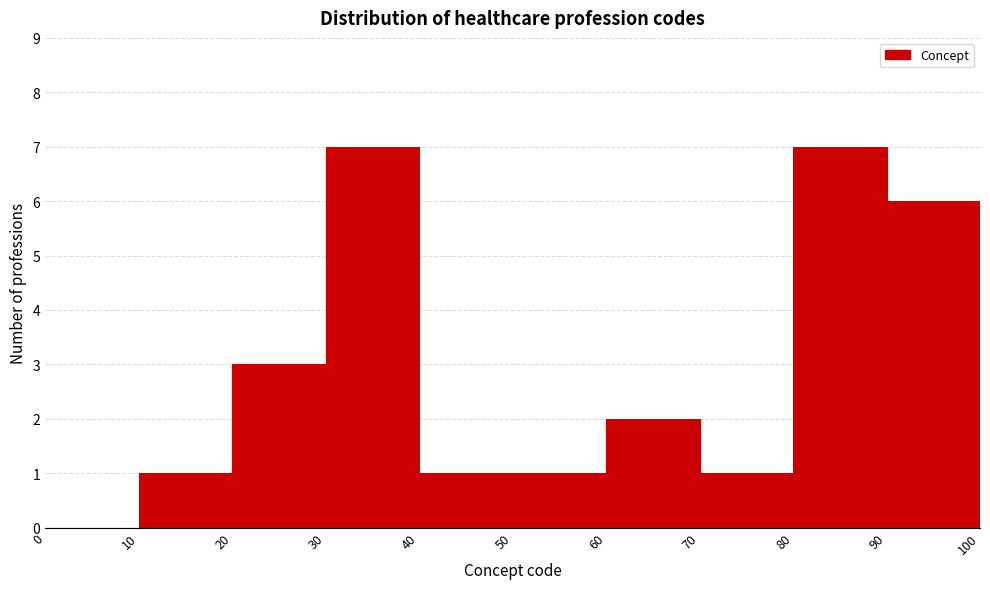

Reading left to right, list every bar in this chart as the range it spans on the x-axis followed by its height. The values are not printed on the chart, so give them approximately, as read against the axis.

0 to 10: 0
10 to 20: 1
20 to 30: 3
30 to 40: 7
40 to 50: 1
50 to 60: 1
60 to 70: 2
70 to 80: 1
80 to 90: 7
90 to 100: 6